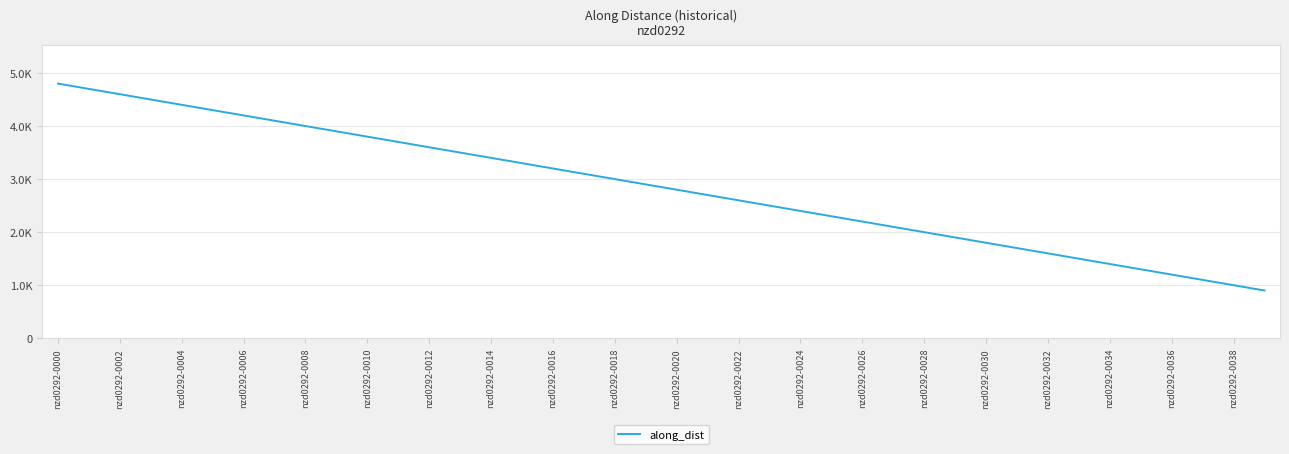

Is this an area chart (filled region under the line)?

No